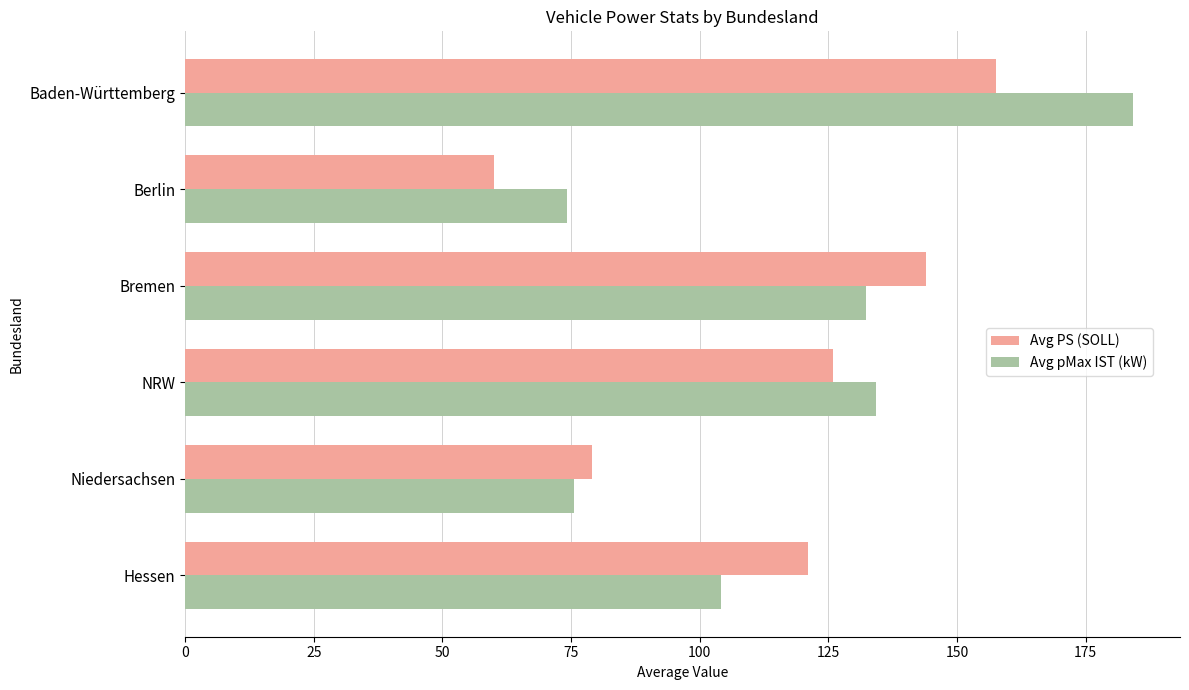

At how many categories does at least one series exceed 64?

6